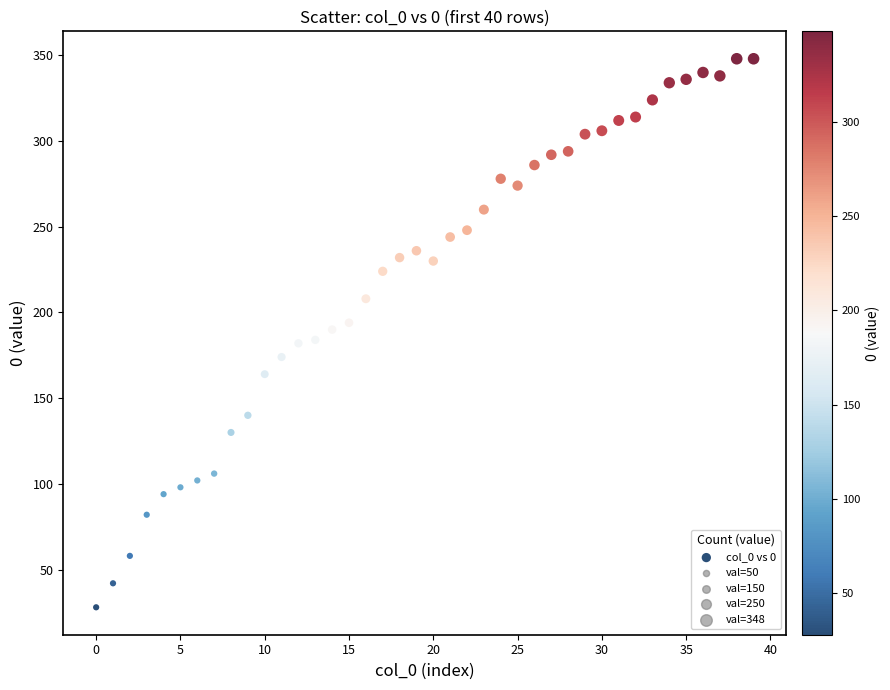

What is the range of Y values (max minus min)?

320